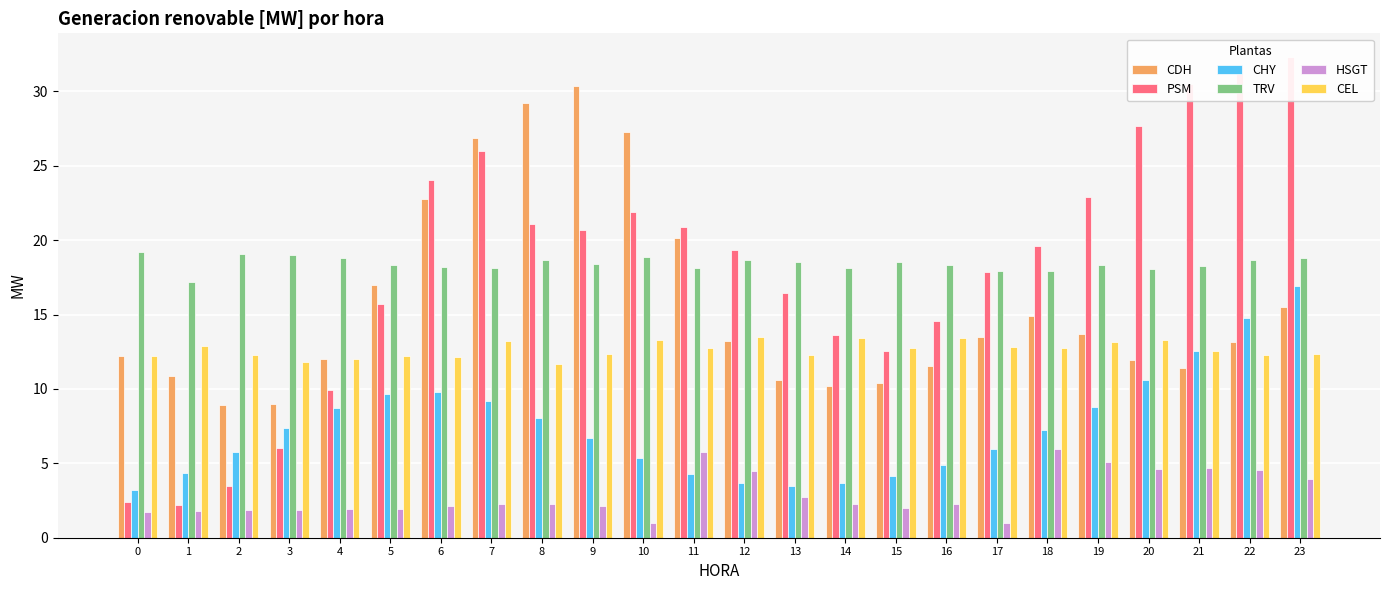

Reading left to right, list all the values displayed in this chart.

CDH: 0=12.2	1=10.9	2=8.9	3=9.0	4=12.0	5=17.0	6=22.8	7=26.9	8=29.2	9=30.4	10=27.3	11=20.1	12=13.2	13=10.6	14=10.2	15=10.4	16=11.5	17=13.5	18=14.9	19=13.7	20=12.0	21=11.4	22=13.2	23=15.5
PSM: 0=2.4	1=2.2	2=3.5	3=6.0	4=9.9	5=15.7	6=24.0	7=26.0	8=21.1	9=20.7	10=21.9	11=20.9	12=19.4	13=16.5	14=13.6	15=12.5	16=14.6	17=17.9	18=19.6	19=22.9	20=27.7	21=30.5	22=31.7	23=32.3
CHY: 0=3.2	1=4.3	2=5.8	3=7.3	4=8.7	5=9.7	6=9.8	7=9.2	8=8.0	9=6.7	10=5.3	11=4.3	12=3.7	13=3.5	14=3.6	15=4.1	16=4.9	17=6.0	18=7.3	19=8.8	20=10.6	21=12.6	22=14.8	23=16.9
TRV: 0=19.2	1=17.2	2=19.0	3=19.0	4=18.8	5=18.3	6=18.2	7=18.1	8=18.7	9=18.4	10=18.9	11=18.1	12=18.7	13=18.6	14=18.1	15=18.5	16=18.3	17=17.9	18=18.0	19=18.3	20=18.1	21=18.3	22=18.7	23=18.8
HSGT: 0=1.7	1=1.8	2=1.9	3=1.9	4=1.9	5=1.9	6=2.1	7=2.3	8=2.3	9=2.1	10=1.0	11=5.8	12=4.5	13=2.7	14=2.3	15=2.0	16=2.3	17=1.0	18=6.0	19=5.1	20=4.6	21=4.7	22=4.5	23=3.9
CEL: 0=12.2	1=12.9	2=12.3	3=11.8	4=12.0	5=12.2	6=12.1	7=13.2	8=11.7	9=12.3	10=13.3	11=12.8	12=13.5	13=12.3	14=13.4	15=12.7	16=13.4	17=12.8	18=12.7	19=13.2	20=13.3	21=12.6	22=12.3	23=12.3